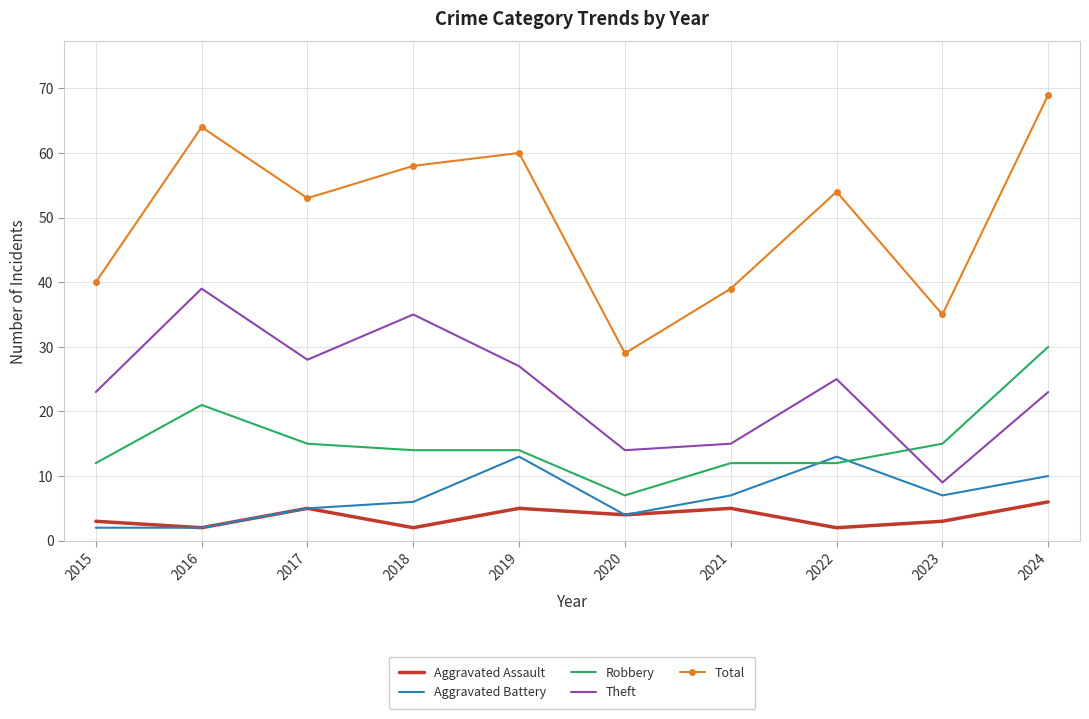

What is the approximate value of Aggravated Assault at 2017?

5